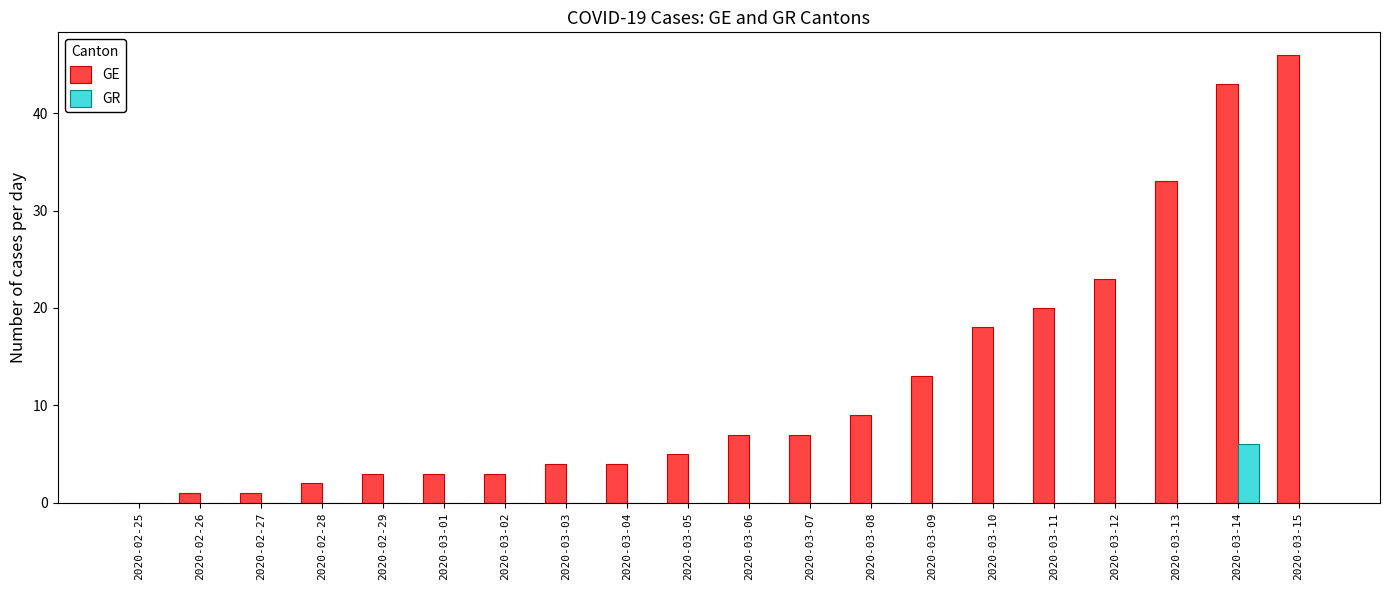

Between 2020-02-26 and 2020-03-09, which series saw the biggest shift?

GE